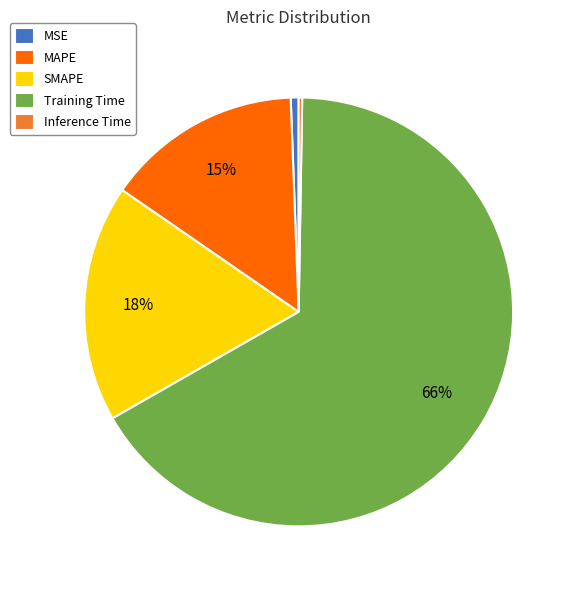

To the nearest percent, what is the average slice percentage?

20%